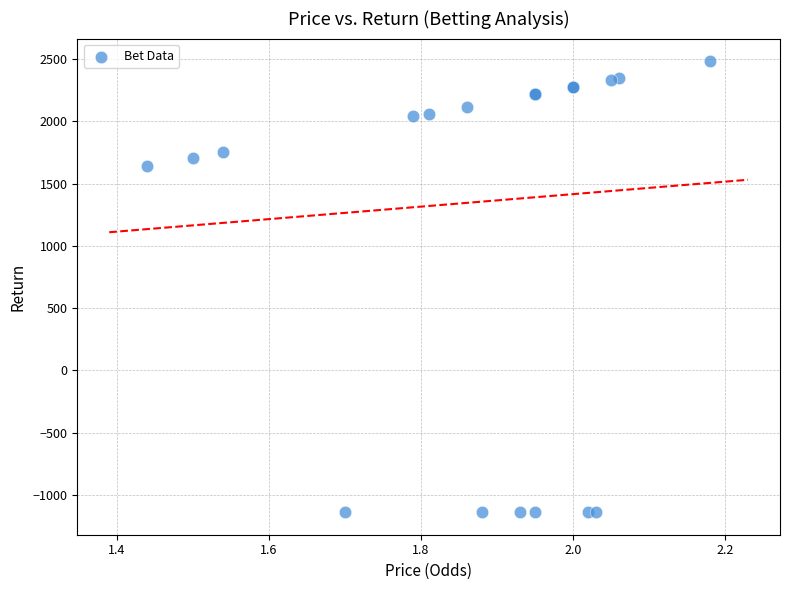

What Y value in the scatter plot is closest to 672?

1641.6